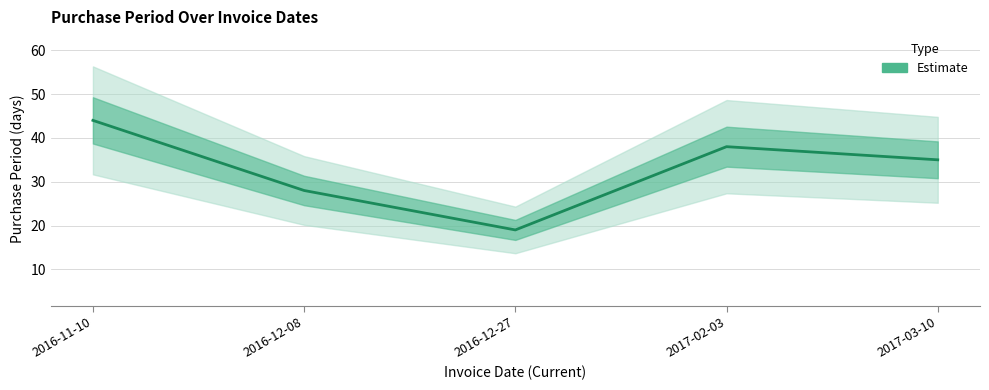

The chart shows a value of 19 at 2016-12-27. True or false?

True